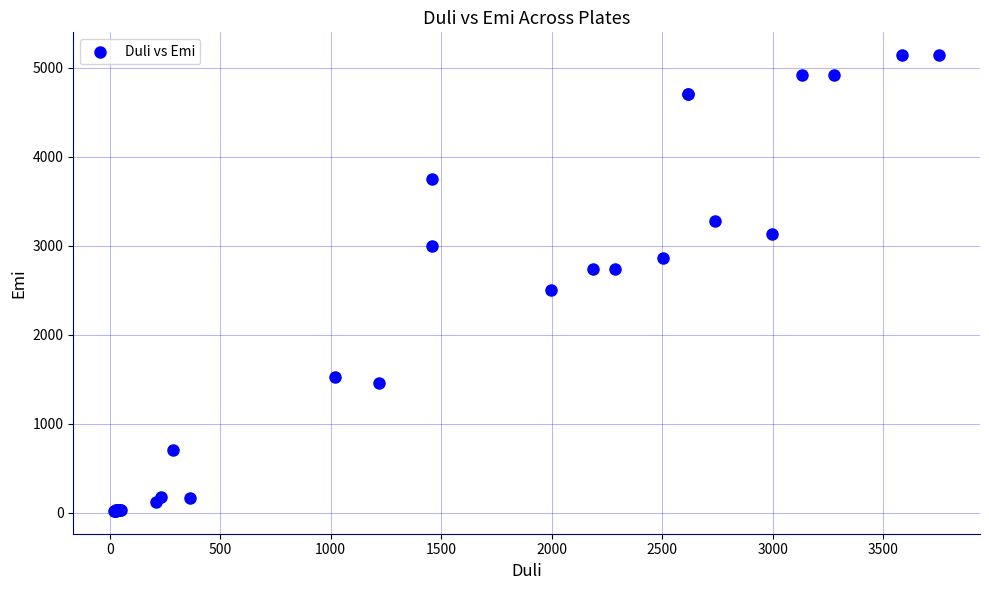

What Y value in the scatter plot is closest to 2581?

2503